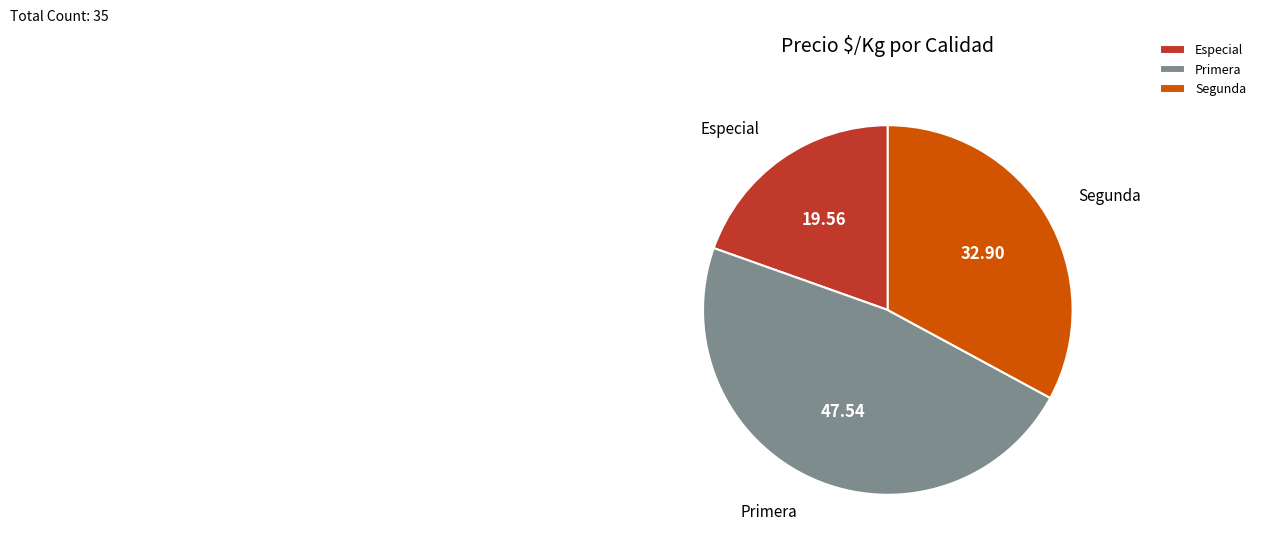

Between Segunda and Especial, which is larger?

Segunda